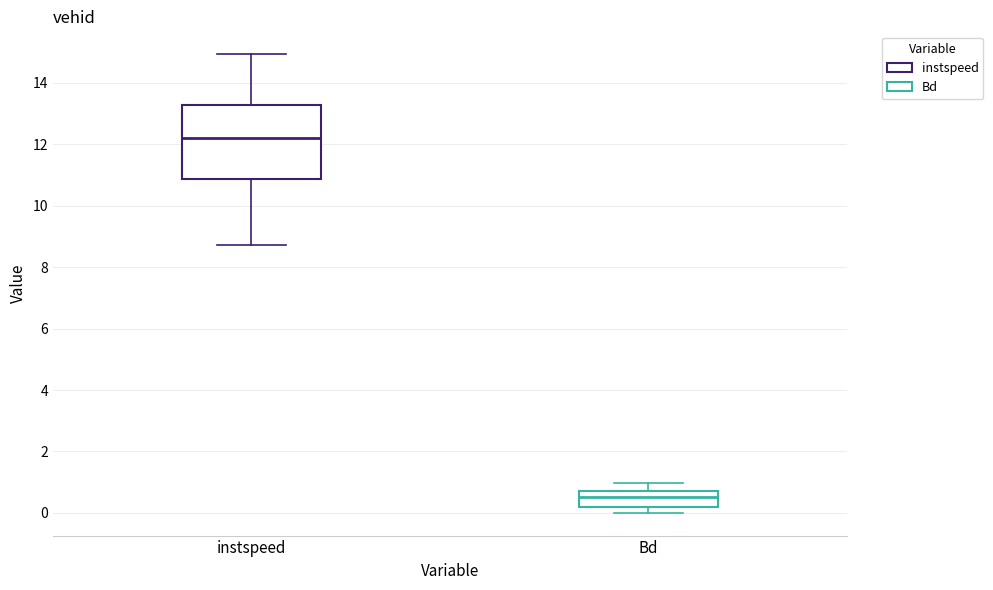

Reading left to right, transcribe this box plot: for each box, give where its median line is, the range the box spans, and where its two whiskers end, as read against the y-axis. The values are not printed on the chart, so give them approximately, as read against the axis.

instspeed: median 12.2, box 10.8 to 13.2, whiskers 8.8 to 15.0
Bd: median 0.6, box 0.2 to 0.8, whiskers 0.0 to 1.0